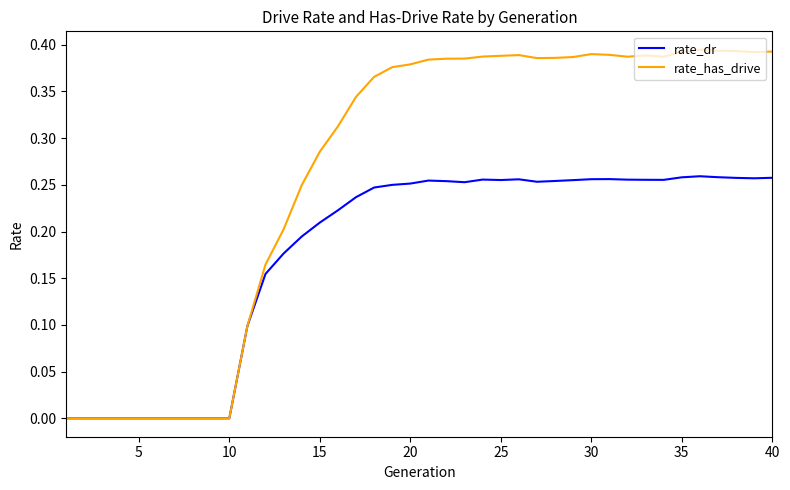

Which series has the largest range (max minus min)?

rate_has_drive